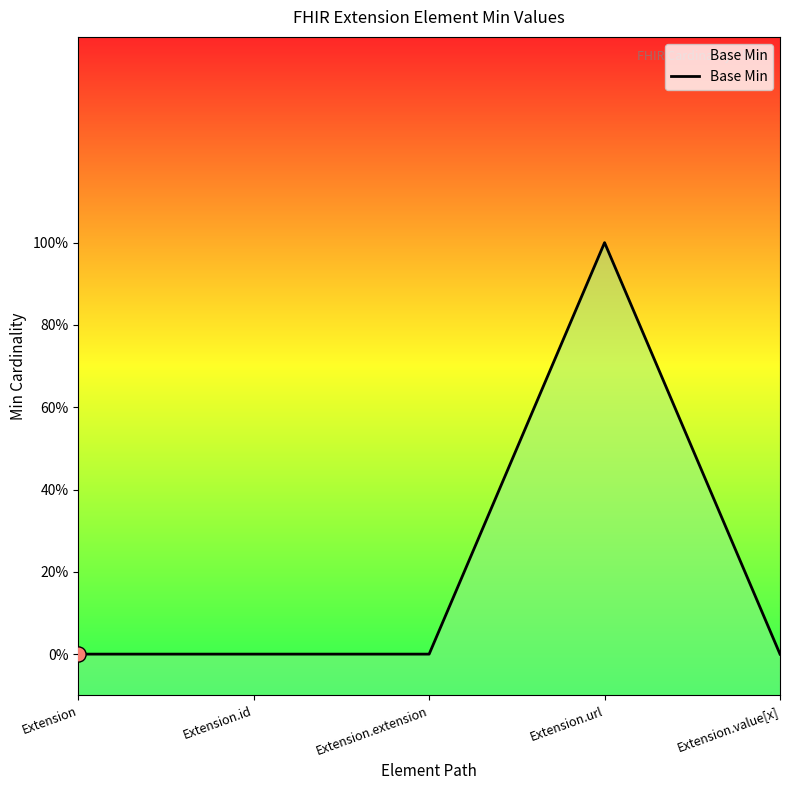

What is the change in value from Extension.url to Extension.value[x]?

-1